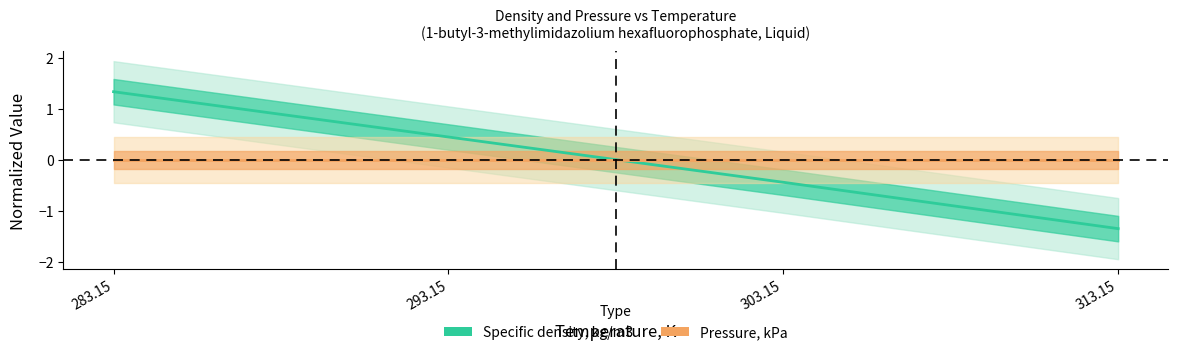

What is the difference between the maximum and second lowest values in the Specific density, kg/m3 series?

1.8